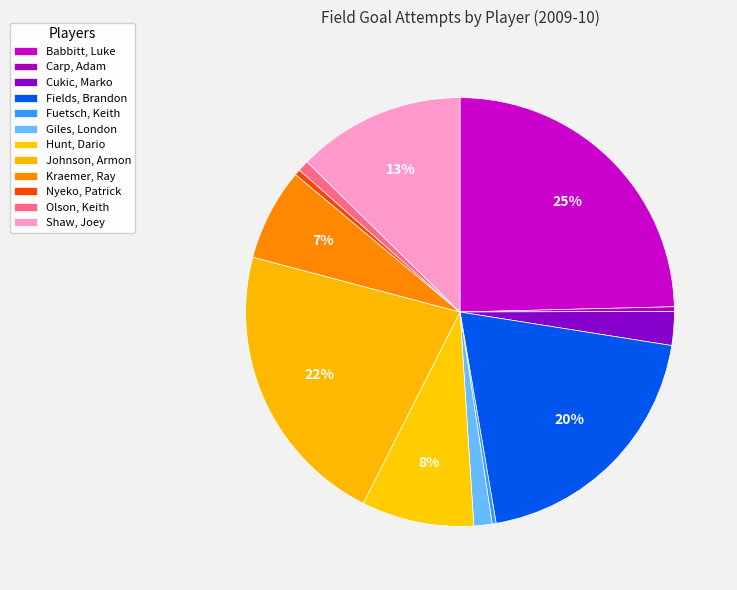

What is the change in value from Hunt, Dario to Olson, Keith?

-156